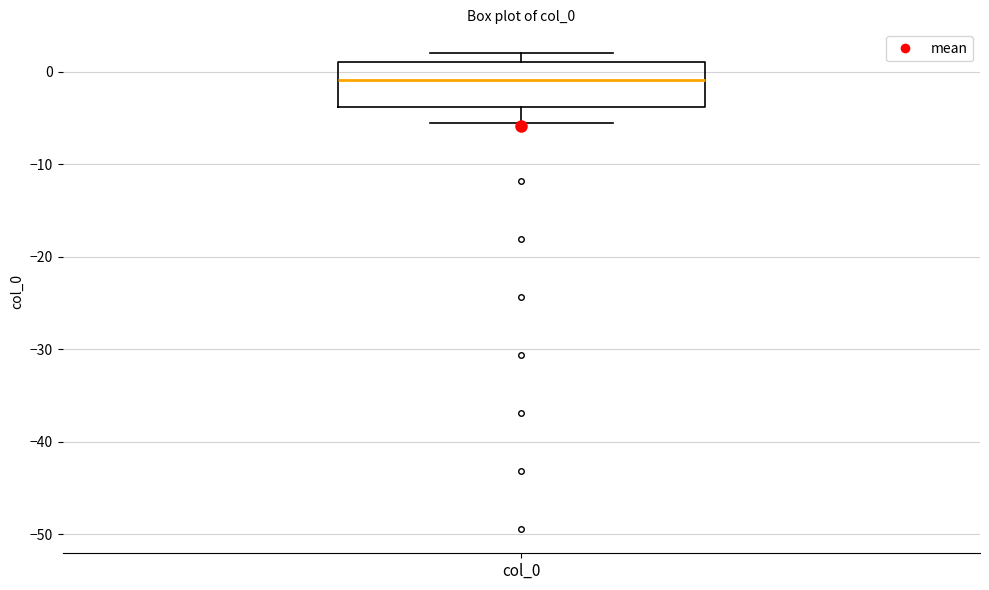

Transcribe this box plot: give where the median line is, the range the box spans, and where the two whiskers end, as read against the y-axis. The values are not printed on the chart, so give them approximately, as read against the axis.

median -1, box -4 to 1, whiskers -6 to 2